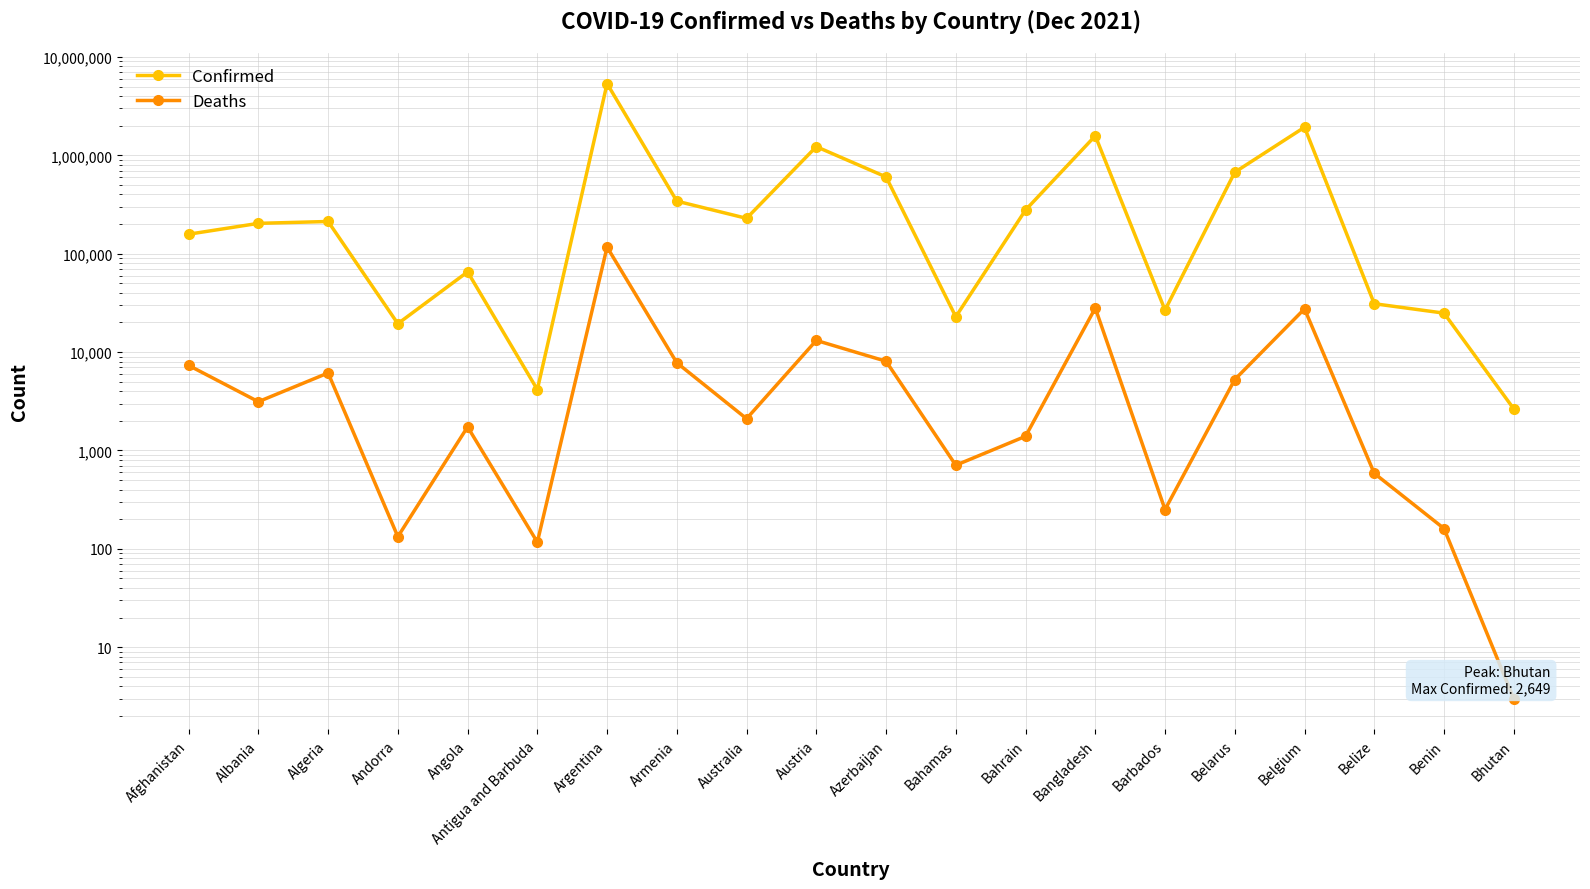

List the series in order of their peak value, highest first.

Confirmed, Deaths